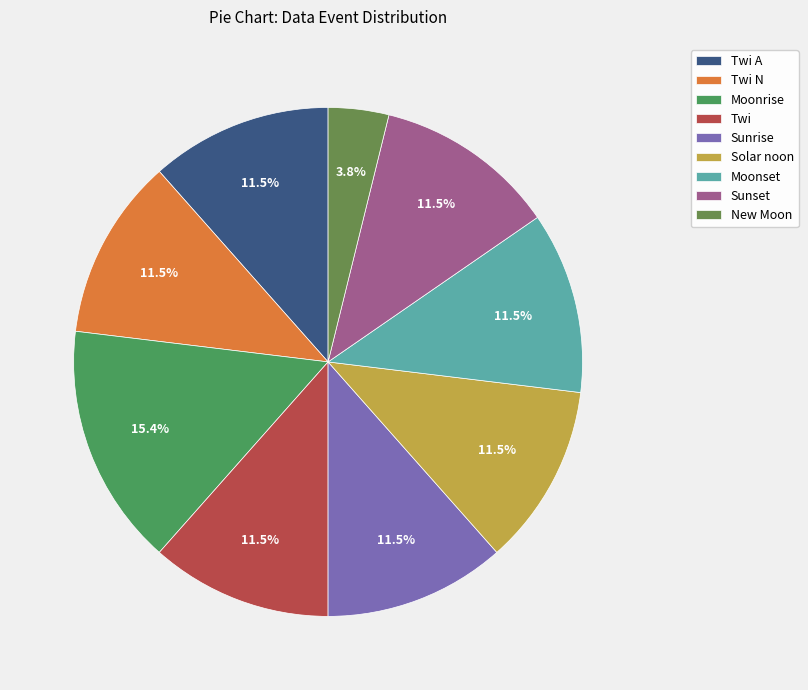

What percentage do Sunrise and Twi N together represent?

23.1%